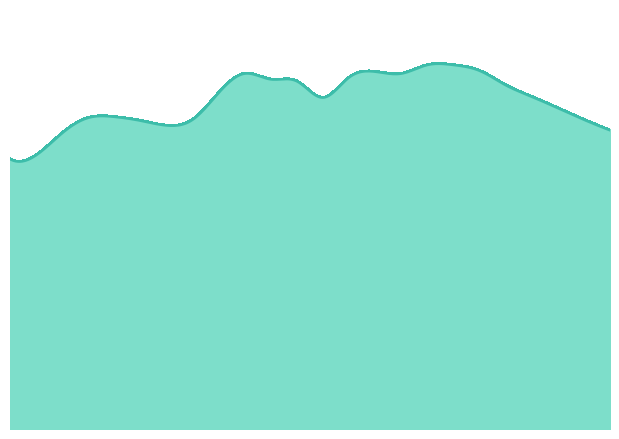

List the labels in order of value, smallest first.

0:00, 1:00, 2:00, 23:00, 6:00, 5:00, 7:00, 22:00, 3:00, 4:00, 21:00, 12:00, 20:00, 8:00, 19:00, 11:00, 10:00, 13:00, 9:00, 15:00, 14:00, 18:00, 16:00, 17:00